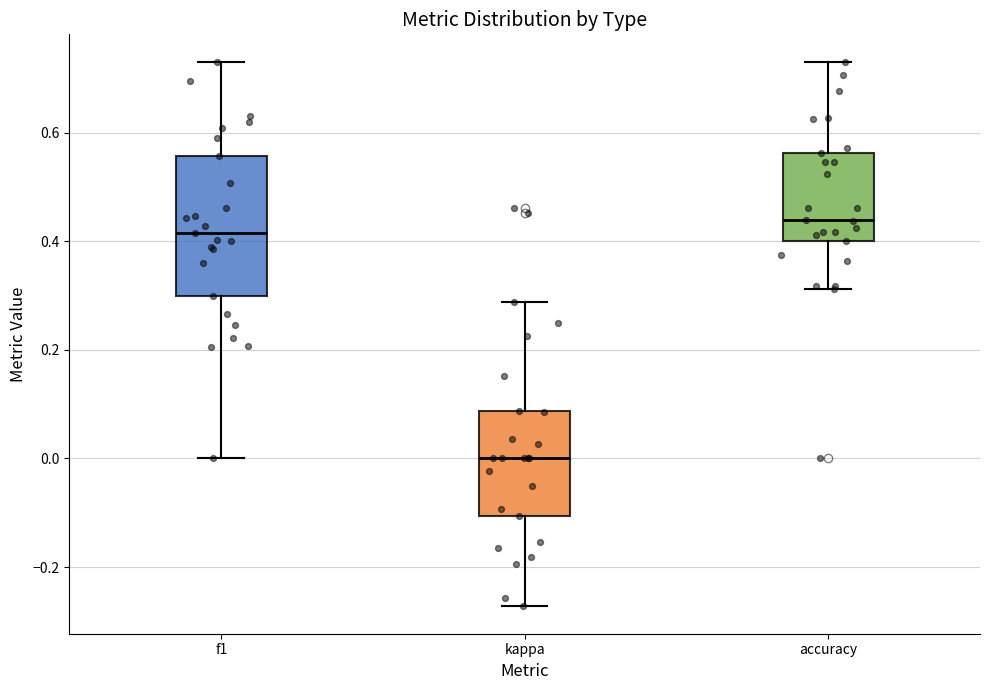

Where is the lower edge of the box for kappa on the y-axis? The values are not printed on the chart, so give them approximately, as read against the axis.

-0.10